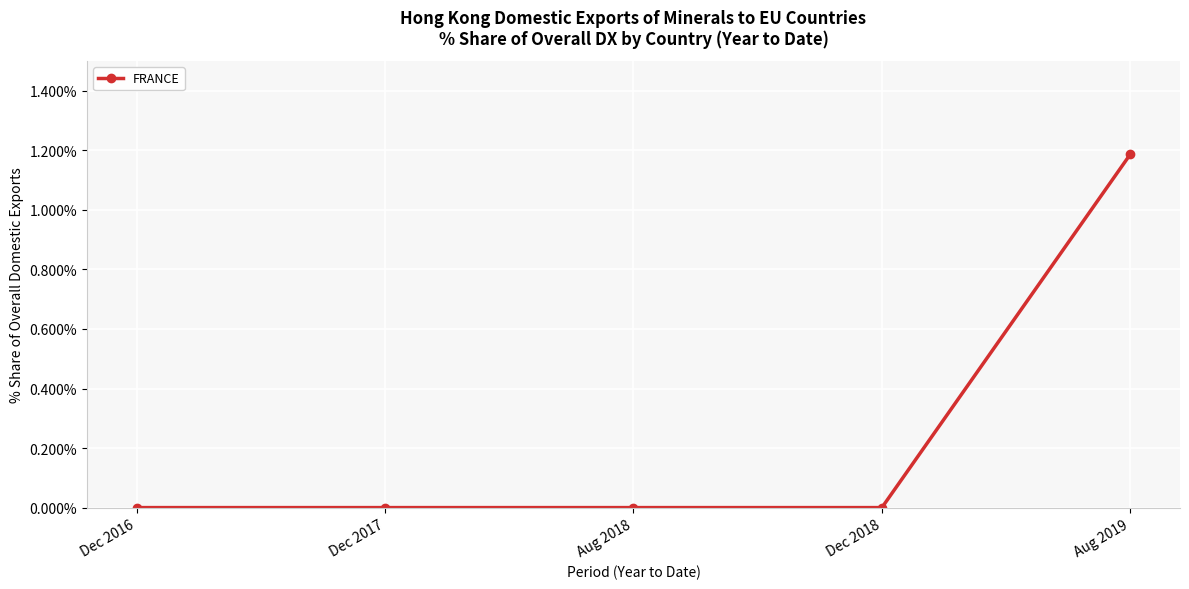

What position from the right is Aug 2019?

1